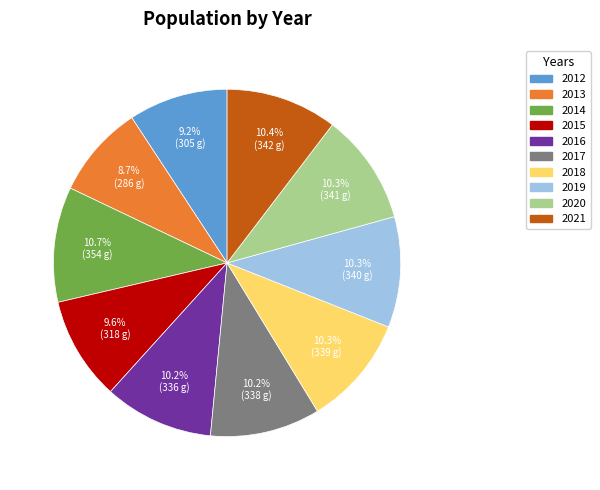

Count the number of slices in the pie.

10